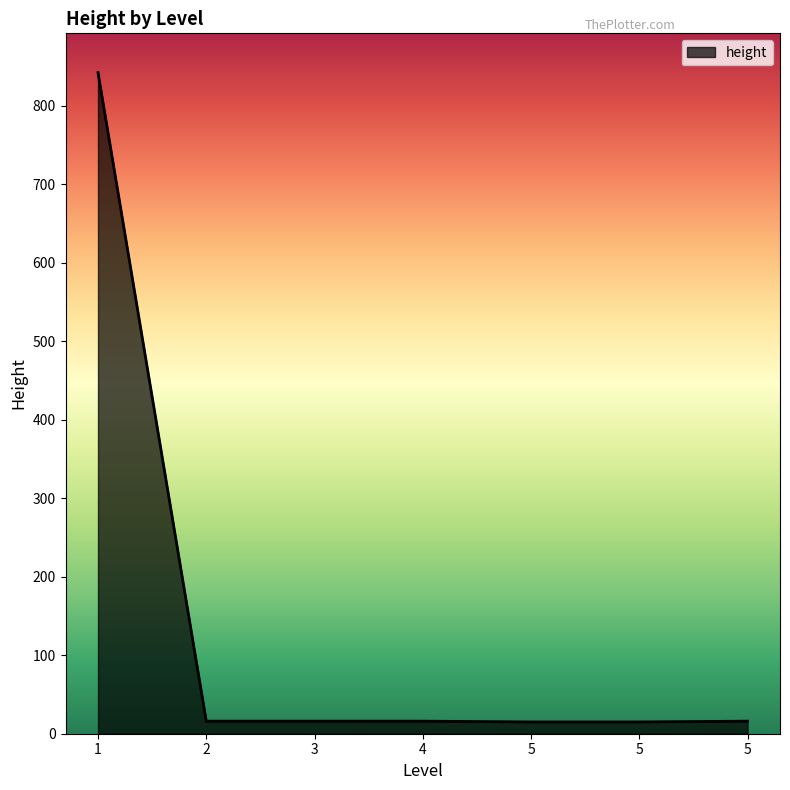

Is this an area chart (filled region under the line)?

Yes